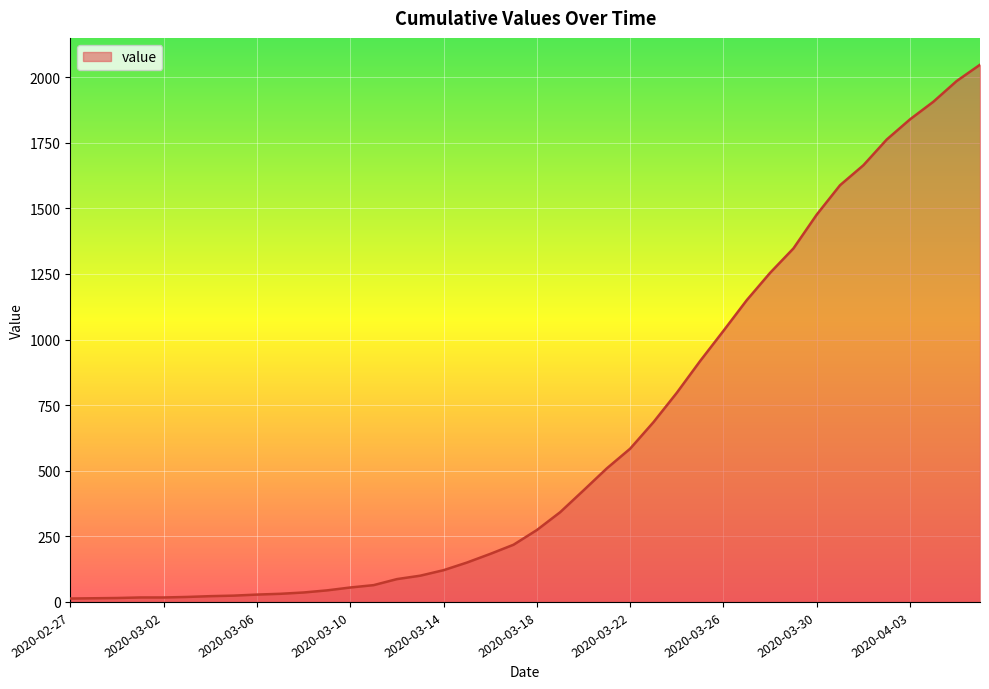

What is the difference between the maximum and minimum values?

2034